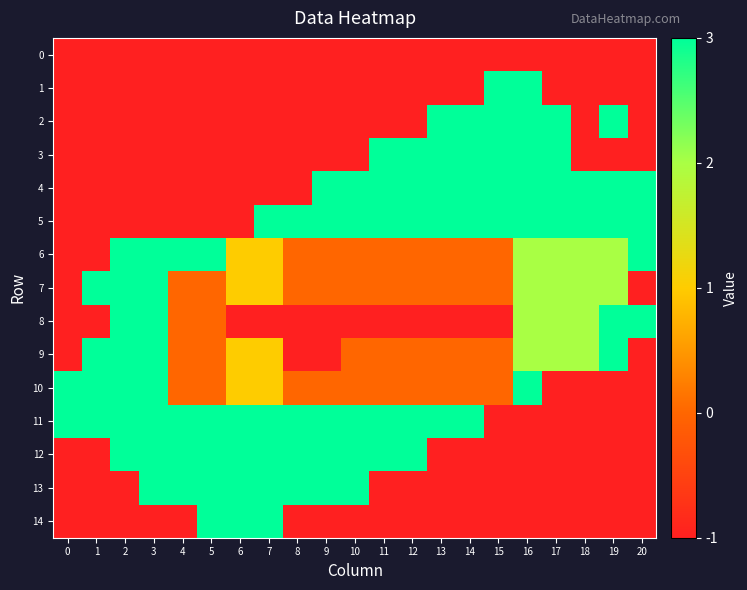

Which series changed the most between 5 and 7?

5